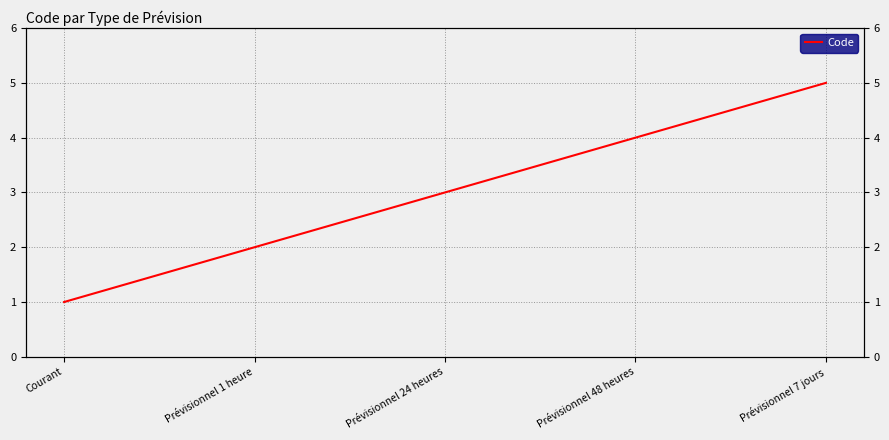

Between Courant and Prévisionnel 48 heures, which is larger?

Prévisionnel 48 heures